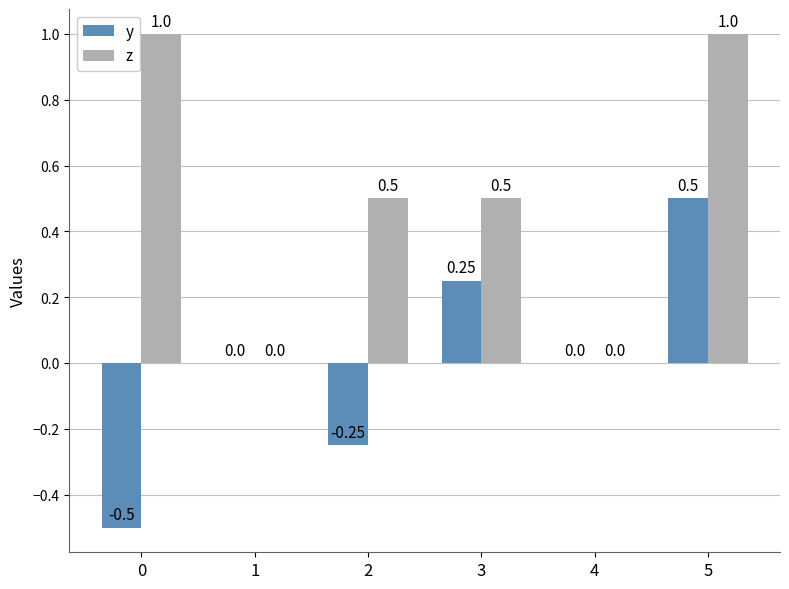

How many groups of bars are there?

6